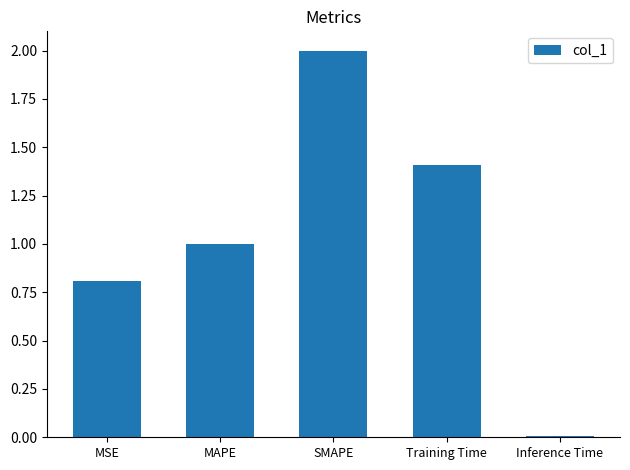

What is the sum of all values?

5.2